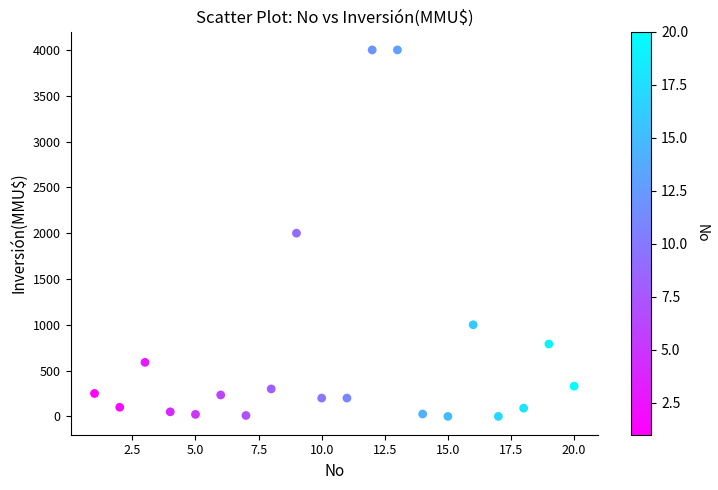

What is the range of X values (max minus min)?

19